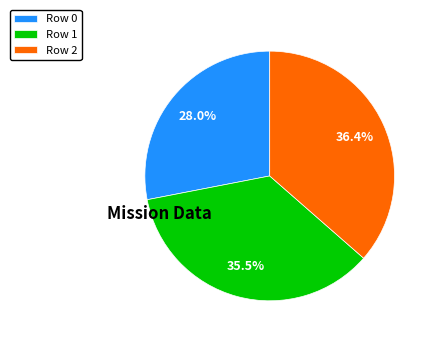

To the nearest percent, what is the combined percentage of Row 2 and Row 0?

64%